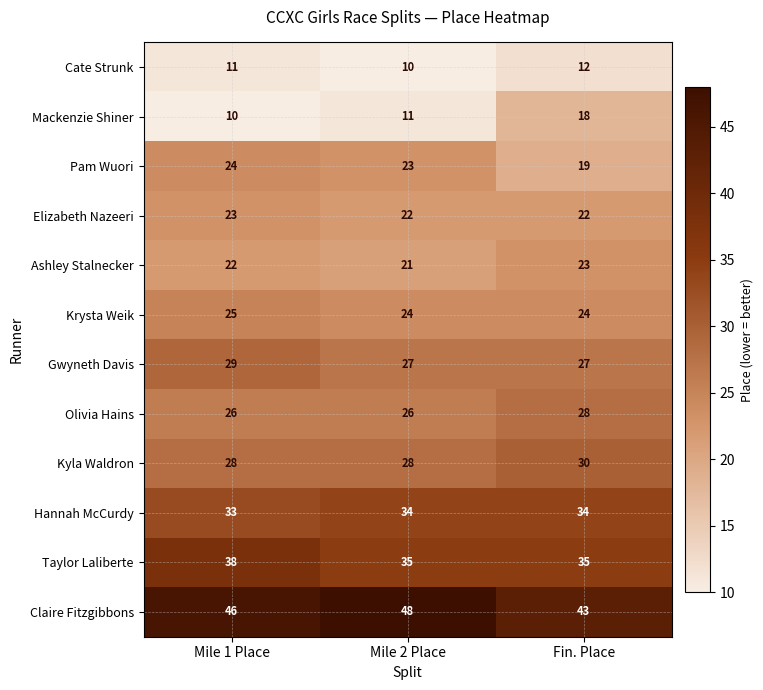

At how many categories does at least one series exceed 15?

3